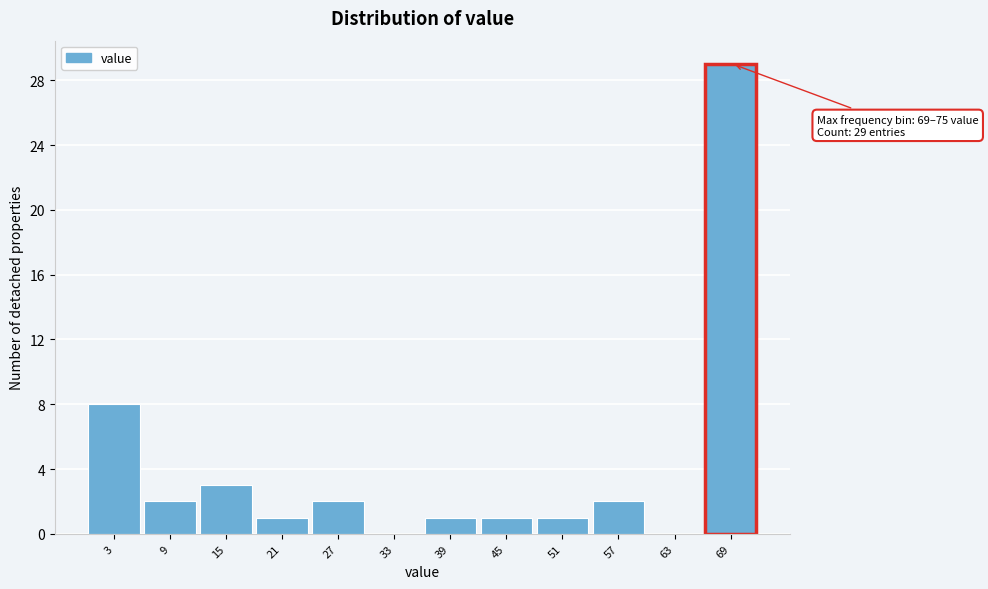

Reading left to right, extract all data points from this chart.

3=8	9=2	15=3	21=1	27=2	33=0	39=1	45=1	51=1	57=2	63=0	69=29